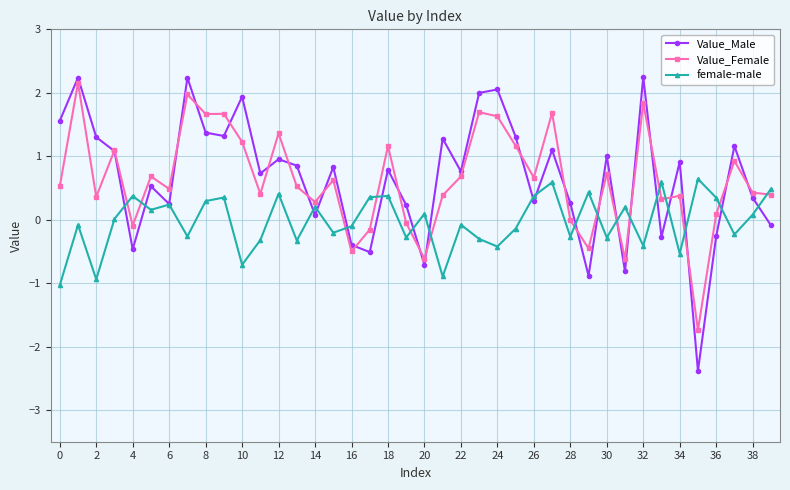

In Value_Male, how many points are higher than both neighbors (excluding endpoints)?

14